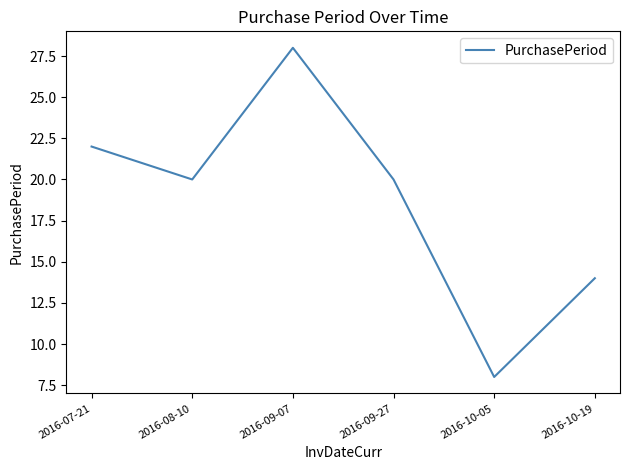

Which label corresponds to the largest value in the chart?

2016-09-07